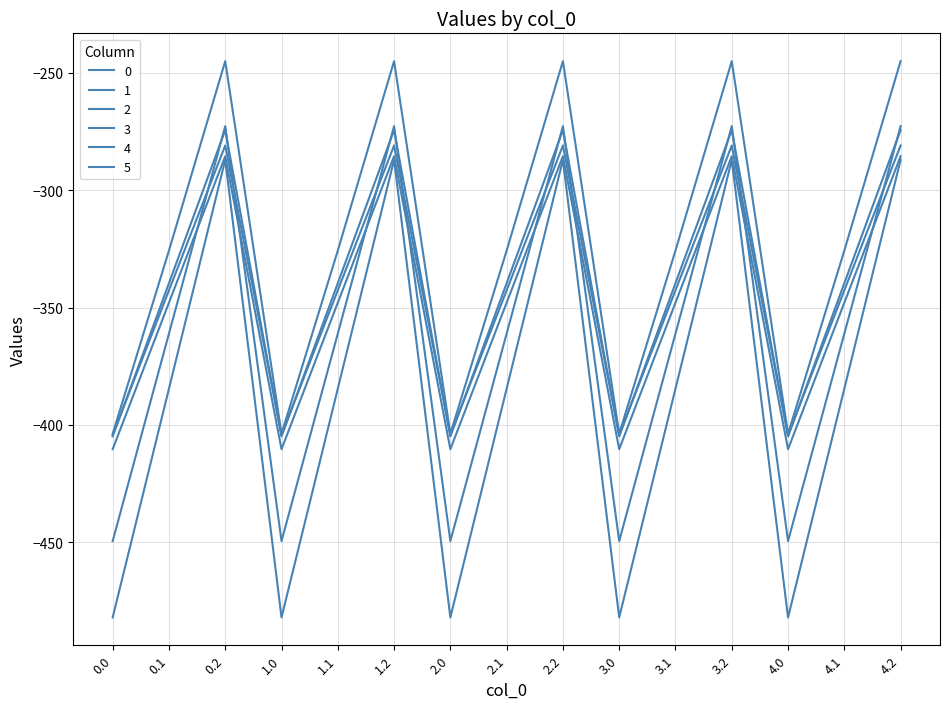

Is this an area chart (filled region under the line)?

No